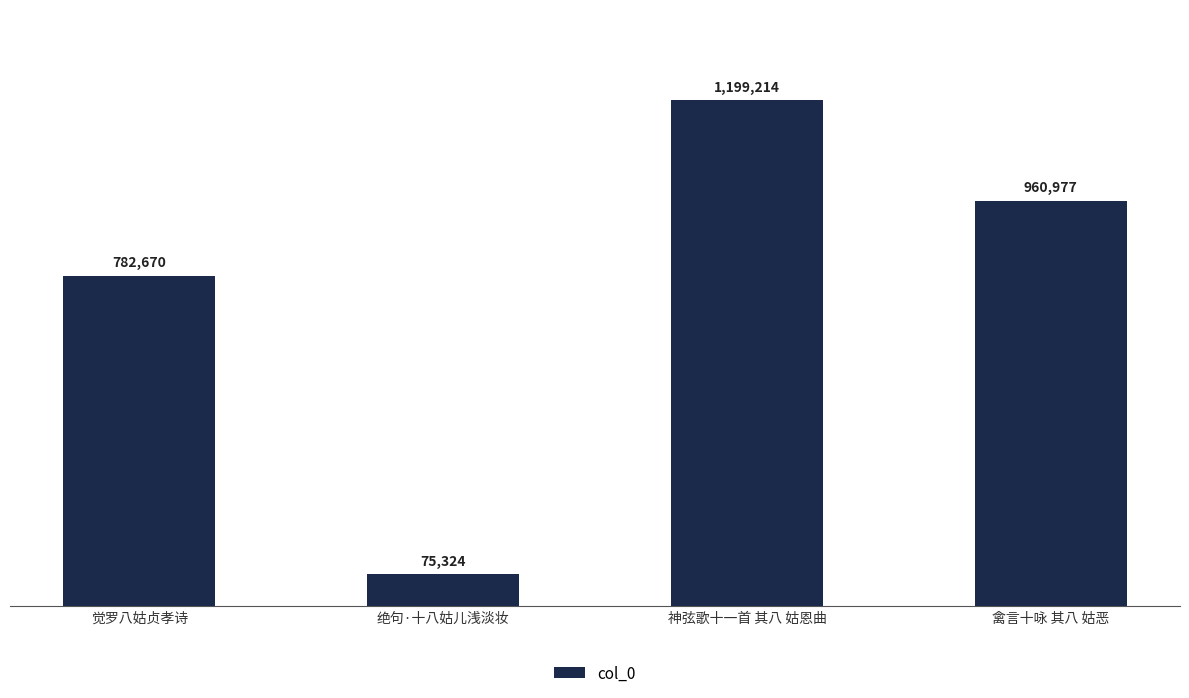

What position from the left is 神弦歌十一首 其八 姑恩曲?

3